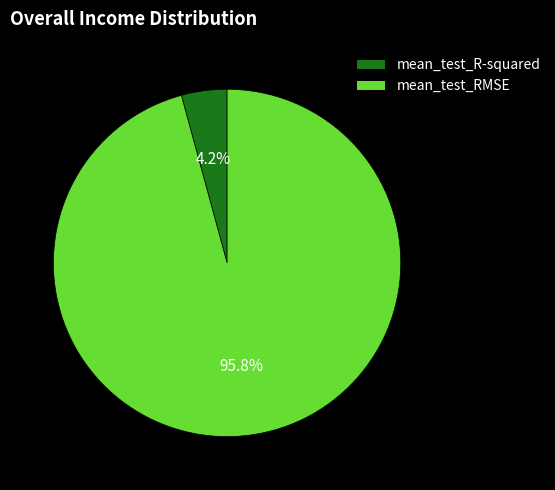

What is the smallest slice in the pie chart?

mean_test_R-squared